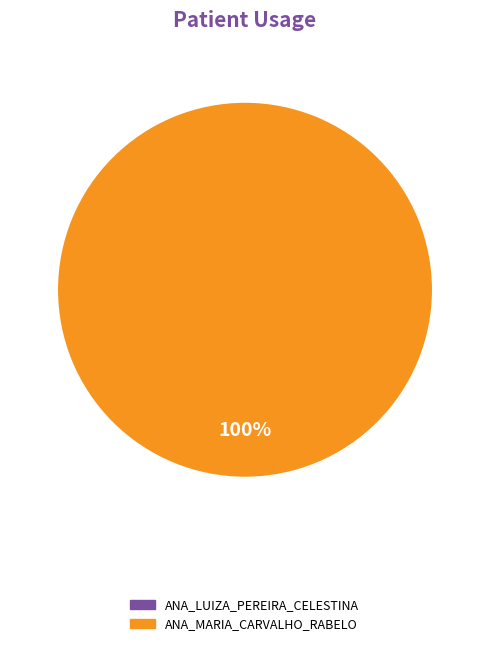

Which slice is the smallest?

ANA_LUIZA_PEREIRA_CELESTINA